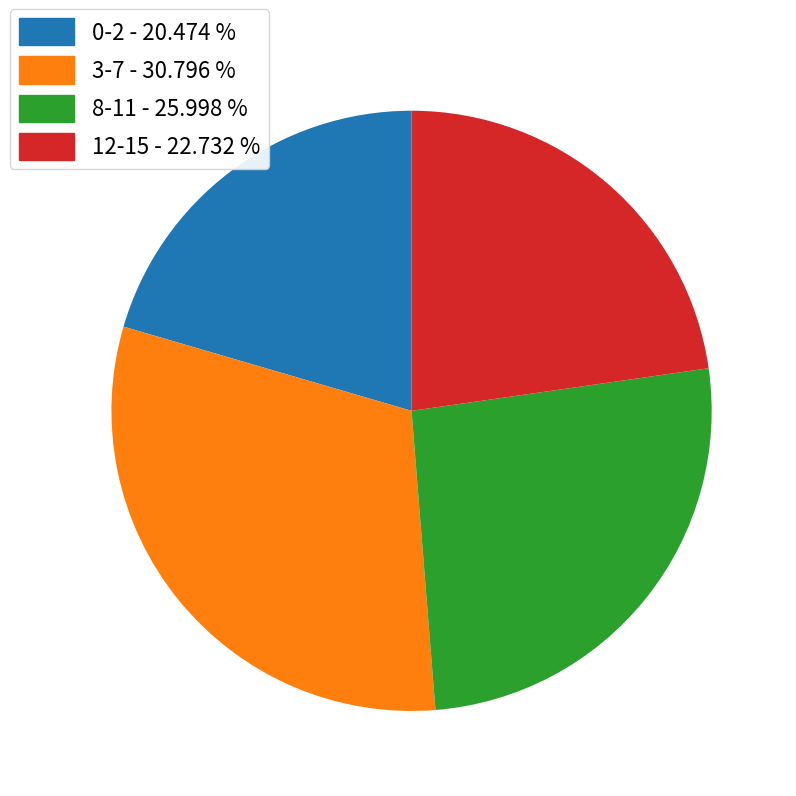

Which category has the smallest portion of the pie?

0-2